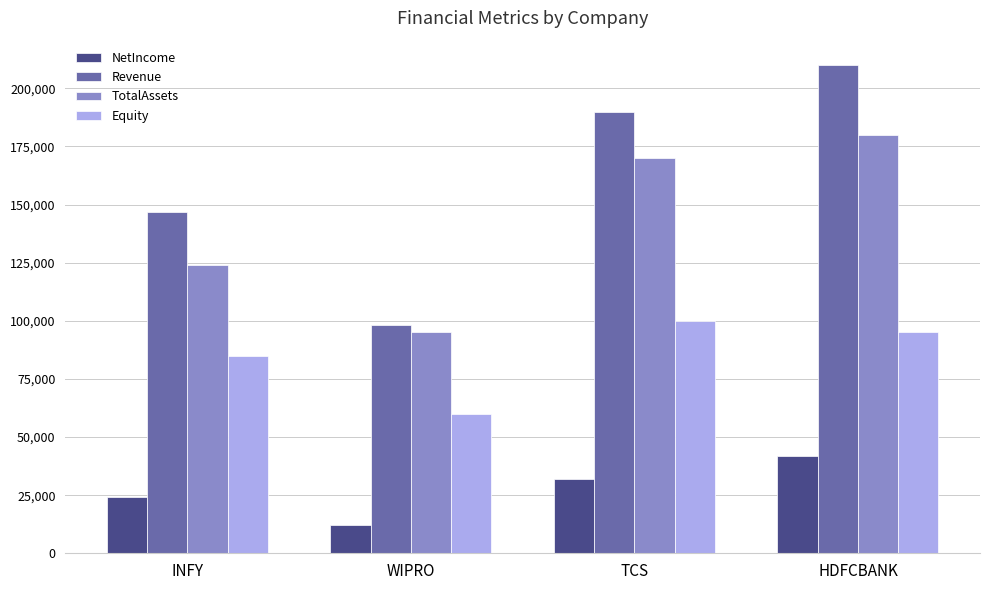

What is the difference between the highest and lowest values at HDFCBANK?

168000